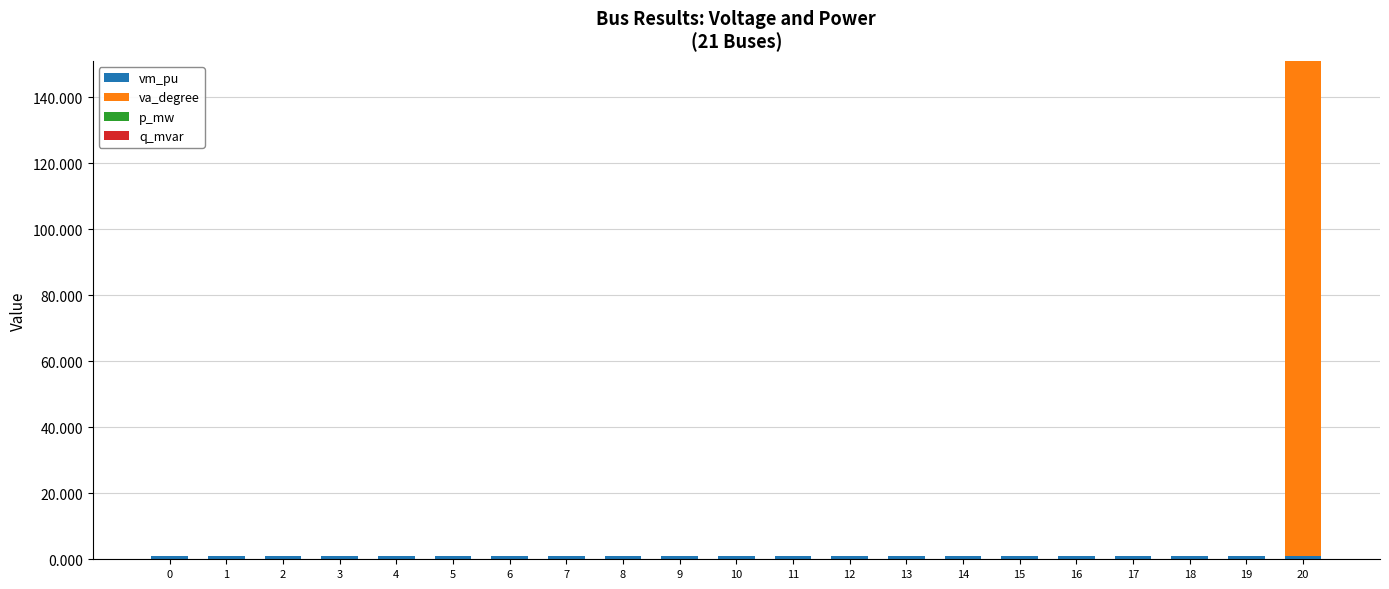

Count the number of categories in the chart.

21